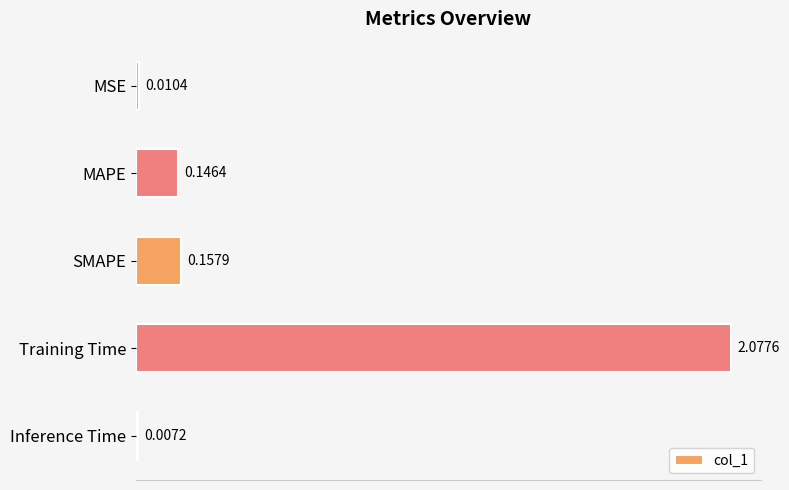

Where is the data nearest to the value 1?

SMAPE